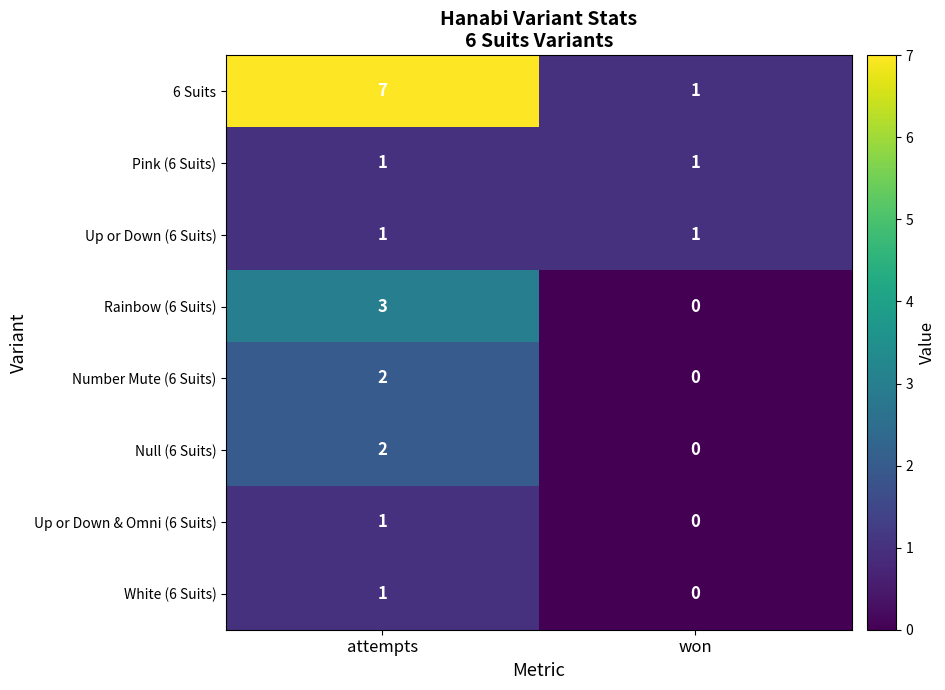

How many positive values does the Number Mute (6 Suits) series have?

1